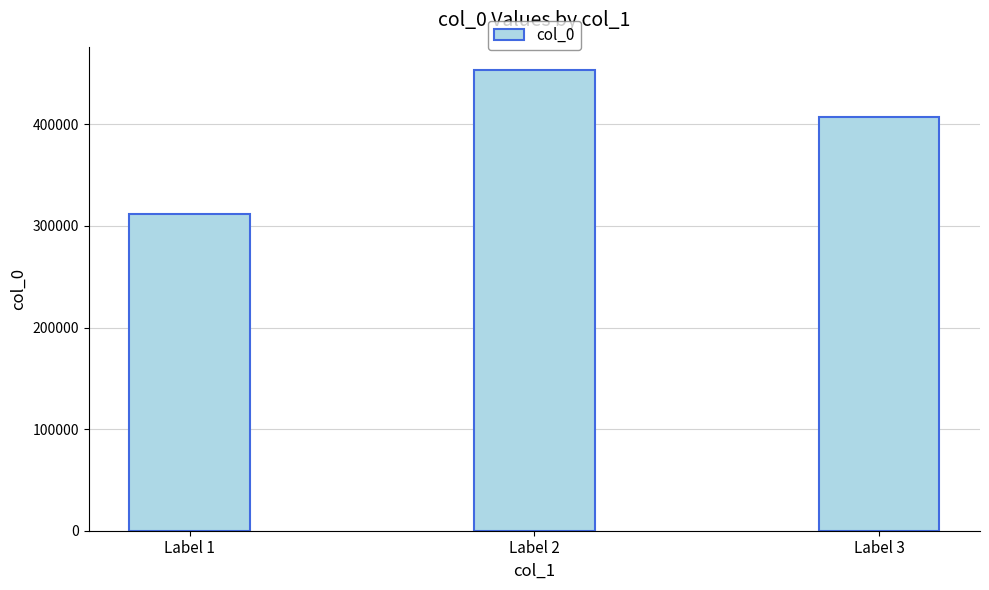

What is the difference between the values at Label 1 and Label 3?

95807